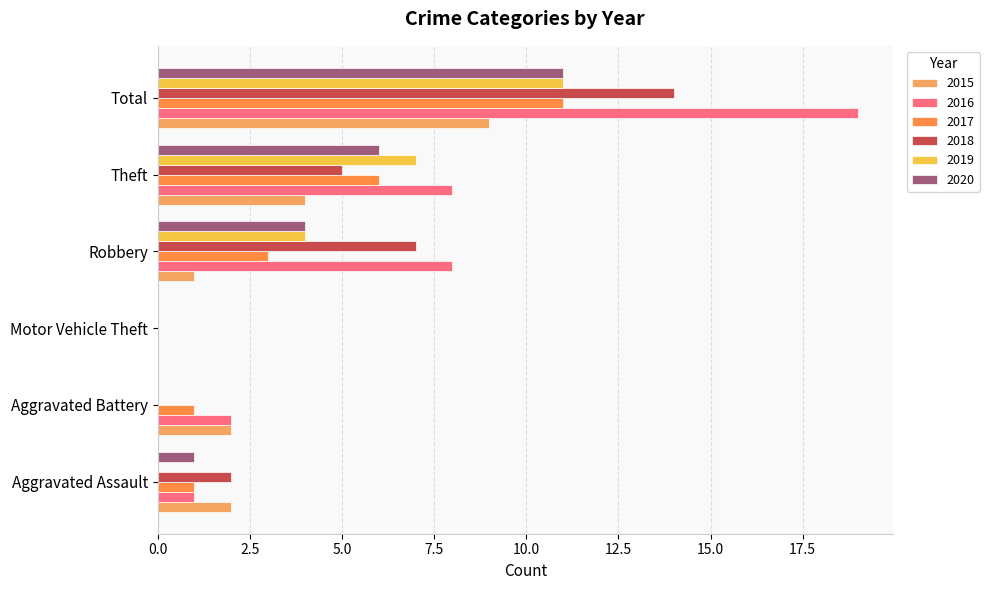

Between Motor Vehicle Theft and Total, which is larger?

Total